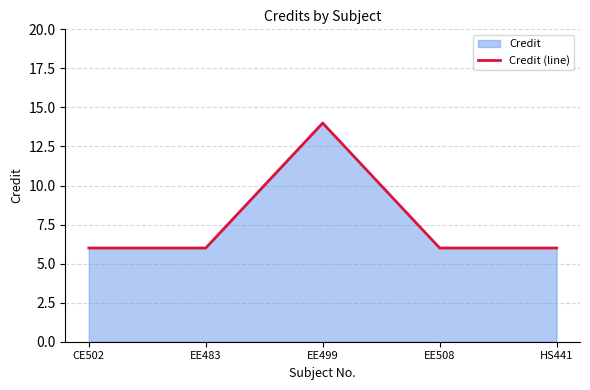

What is the sum of all values?

38